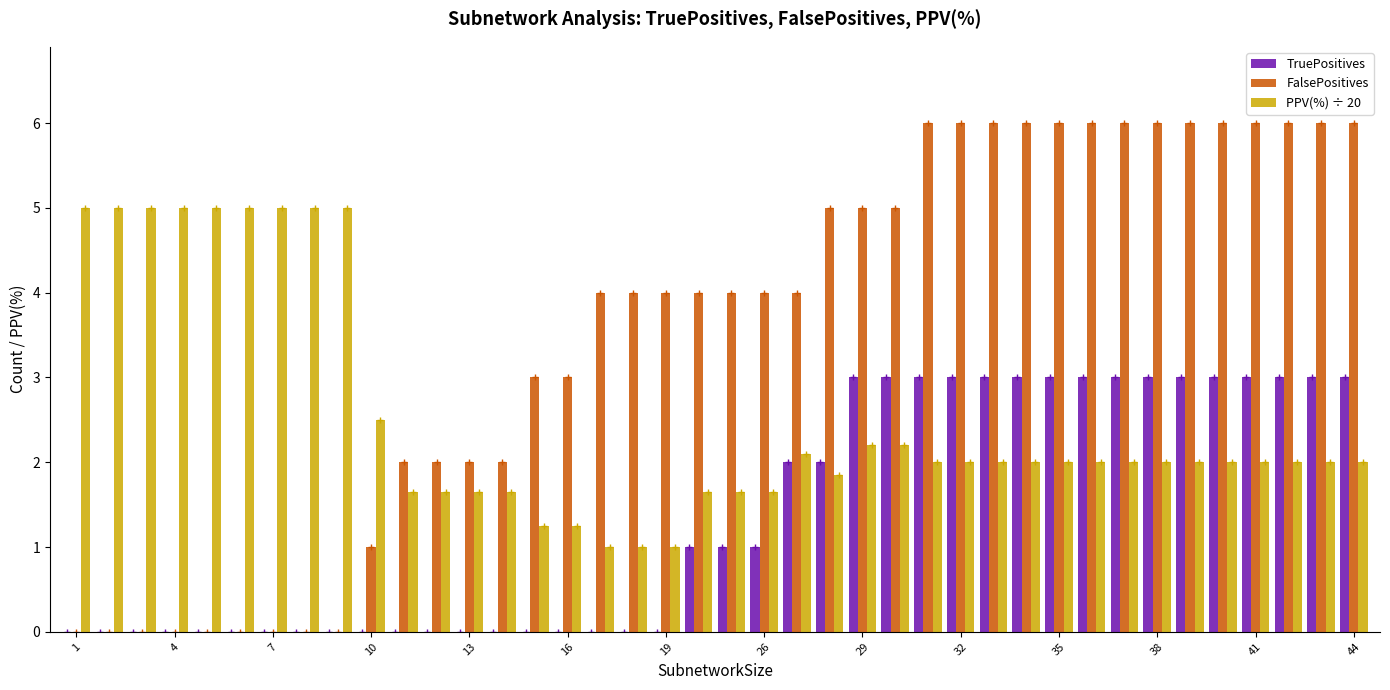

Which series has the largest total across all categories?

FalsePositives